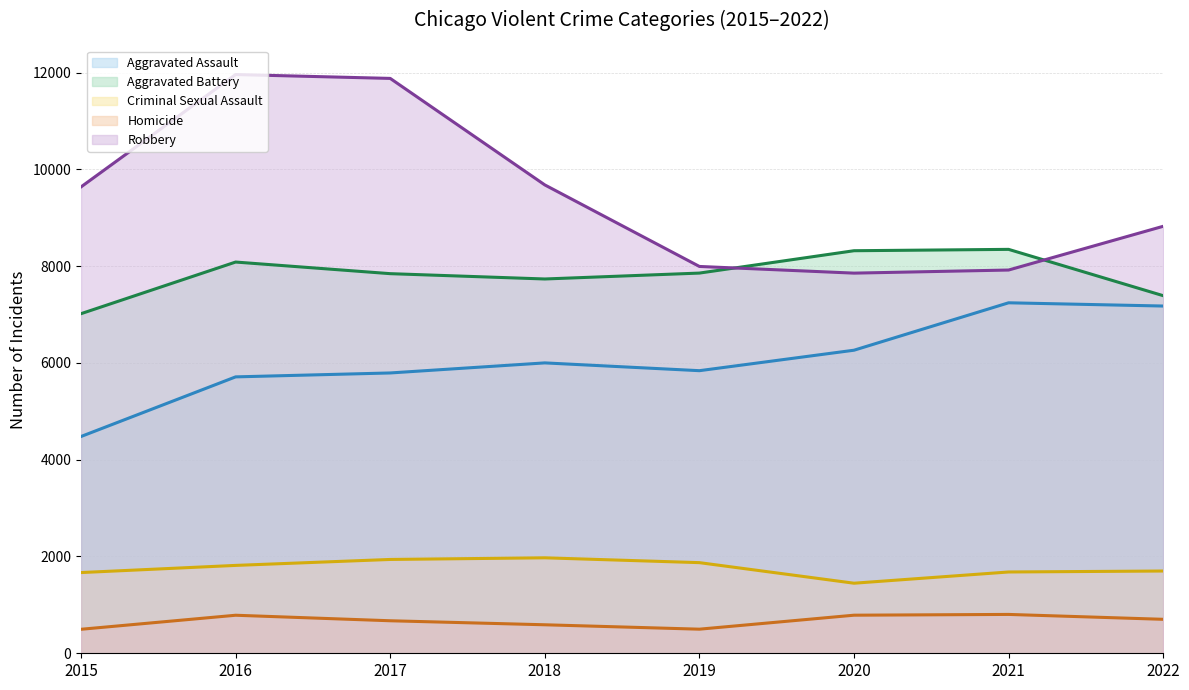

What is the difference between the highest and lowest values at 2019?

7496